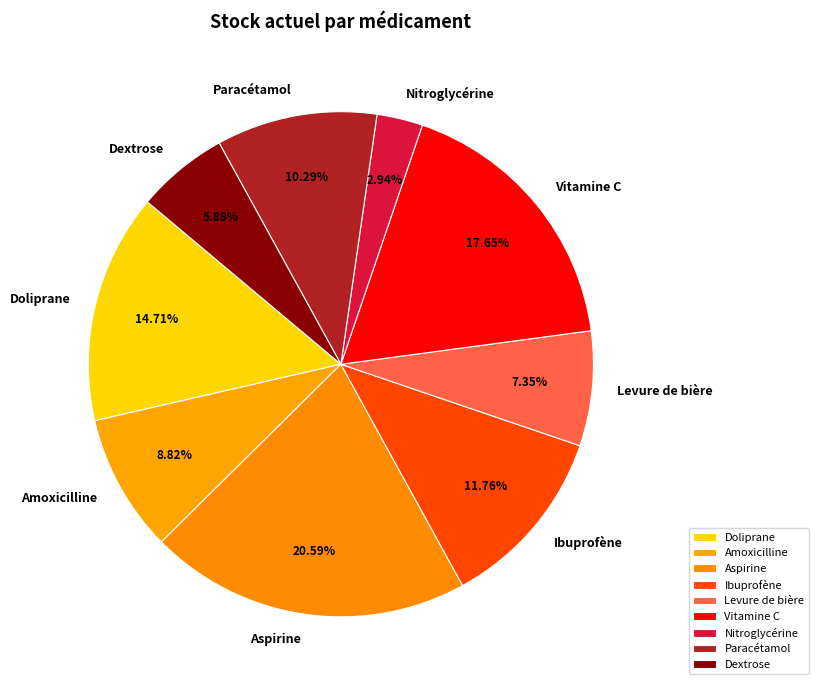

What is the largest slice in the pie chart?

Aspirine